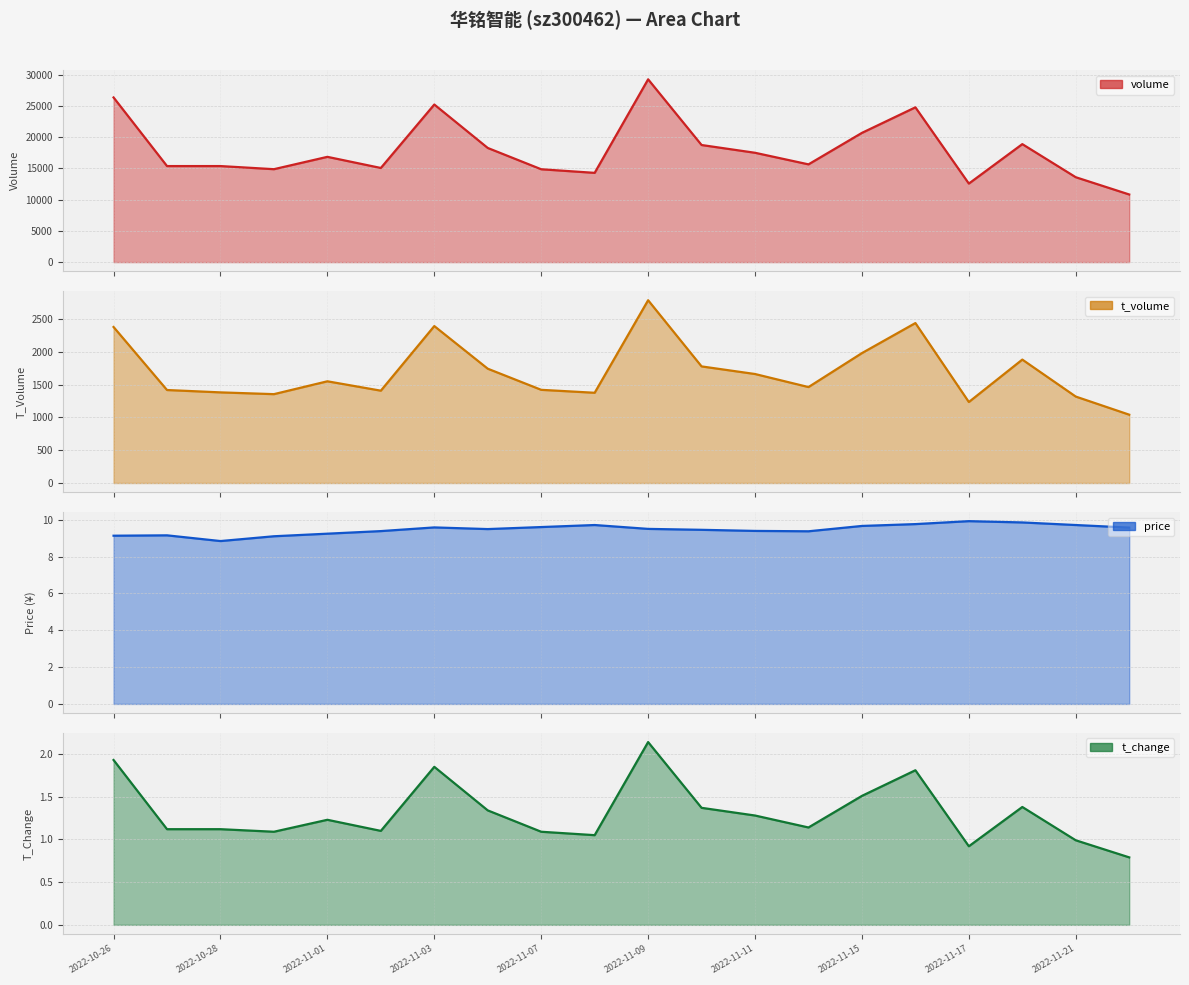

True or false: price and t_change intersect in this chart.

False